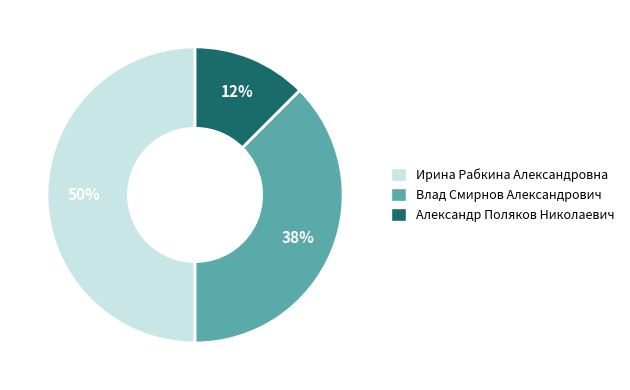

How many slices are in this pie chart?

3